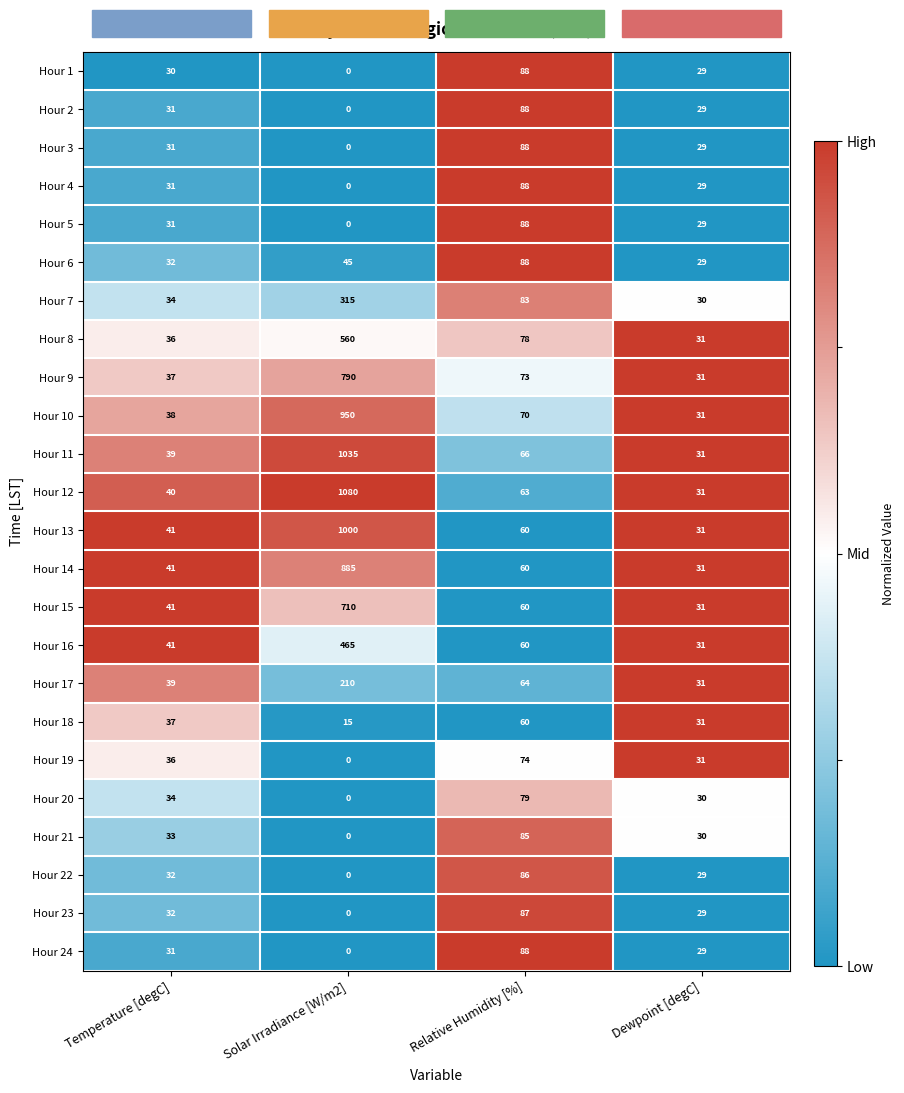

Which series changed the most between Temperature [degC] and Solar Irradiance [W/m2]?

Hour 12